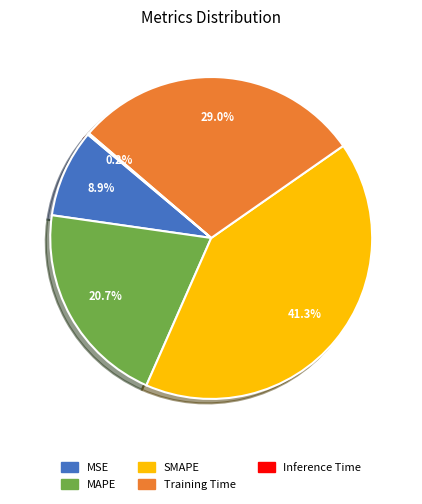

Does any single category account for the majority?

No